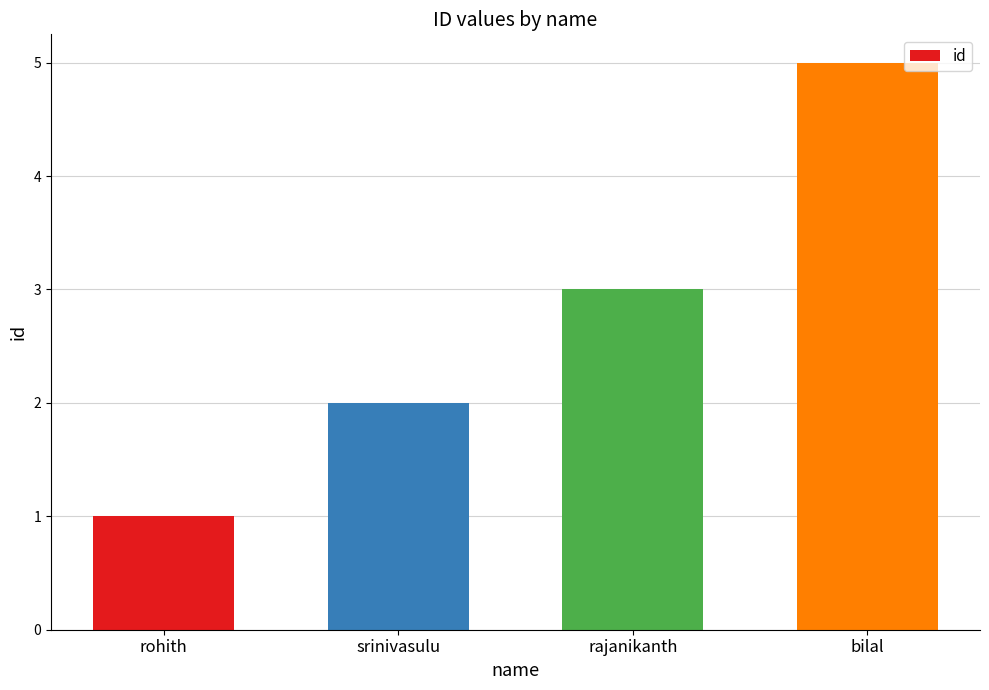

True or false: the data shows 5 at rajanikanth.

False